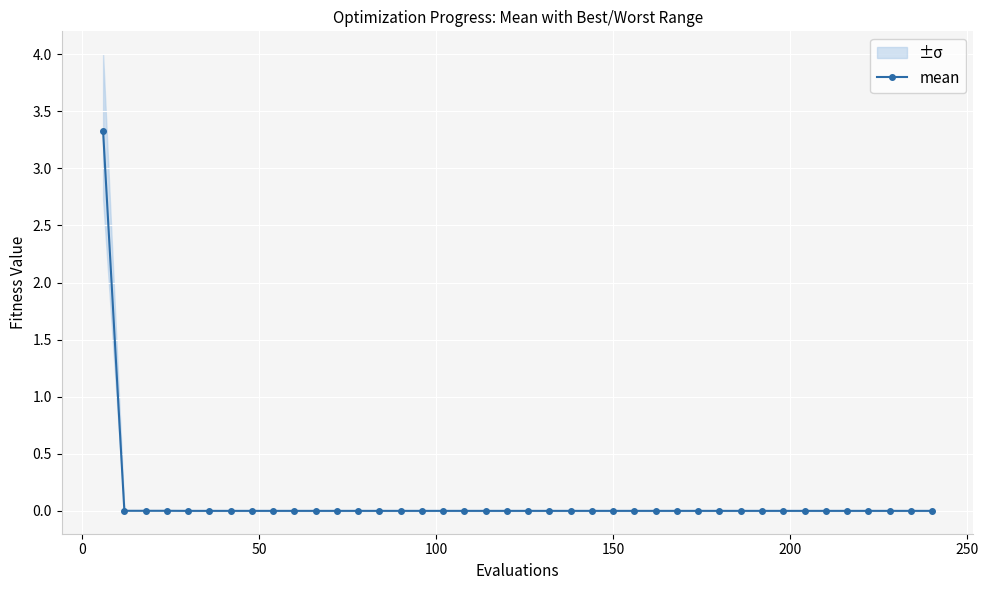

At which category does the chart reach its minimum across all series?

150